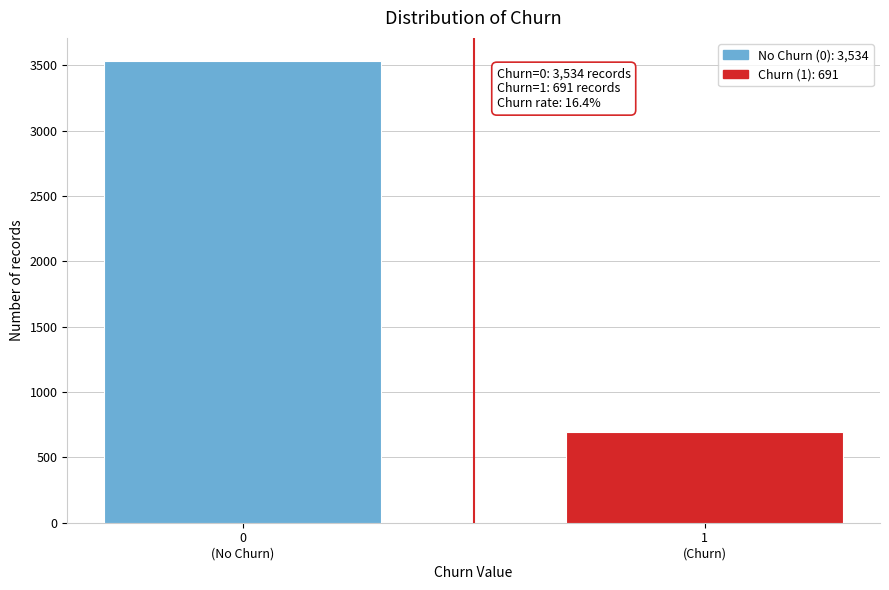

Reading left to right, list all the values displayed in this chart.

3534	691